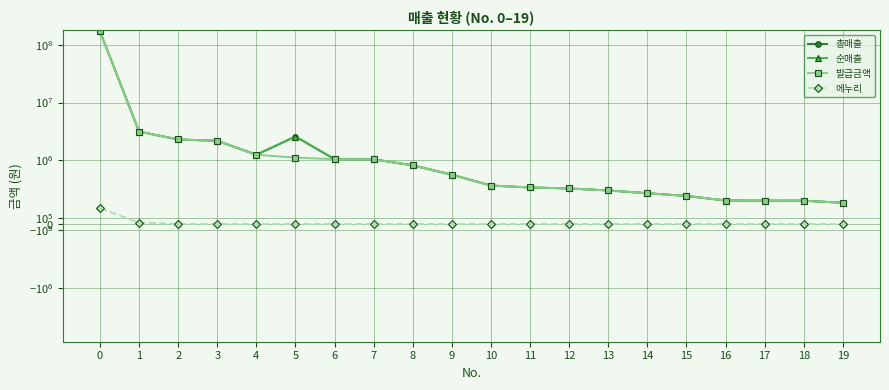

Between 7 and 10, which series saw the biggest shift?

총매출